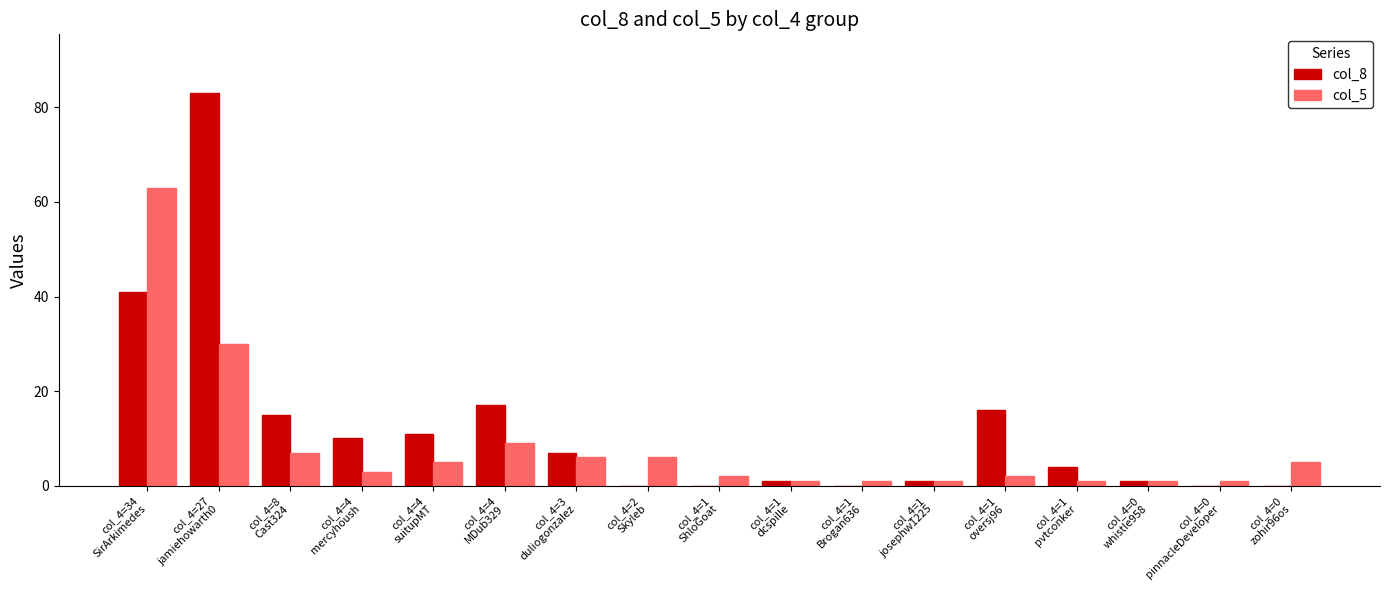

The value of col_8 at col_4=2
Skyleb is 49. True or false?

False